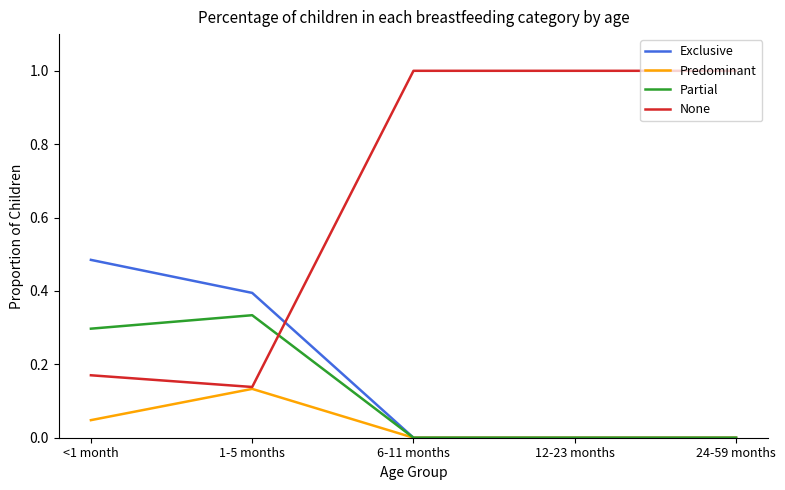

Rank the series by their maximum value, from highest to lowest.

None, Exclusive, Partial, Predominant